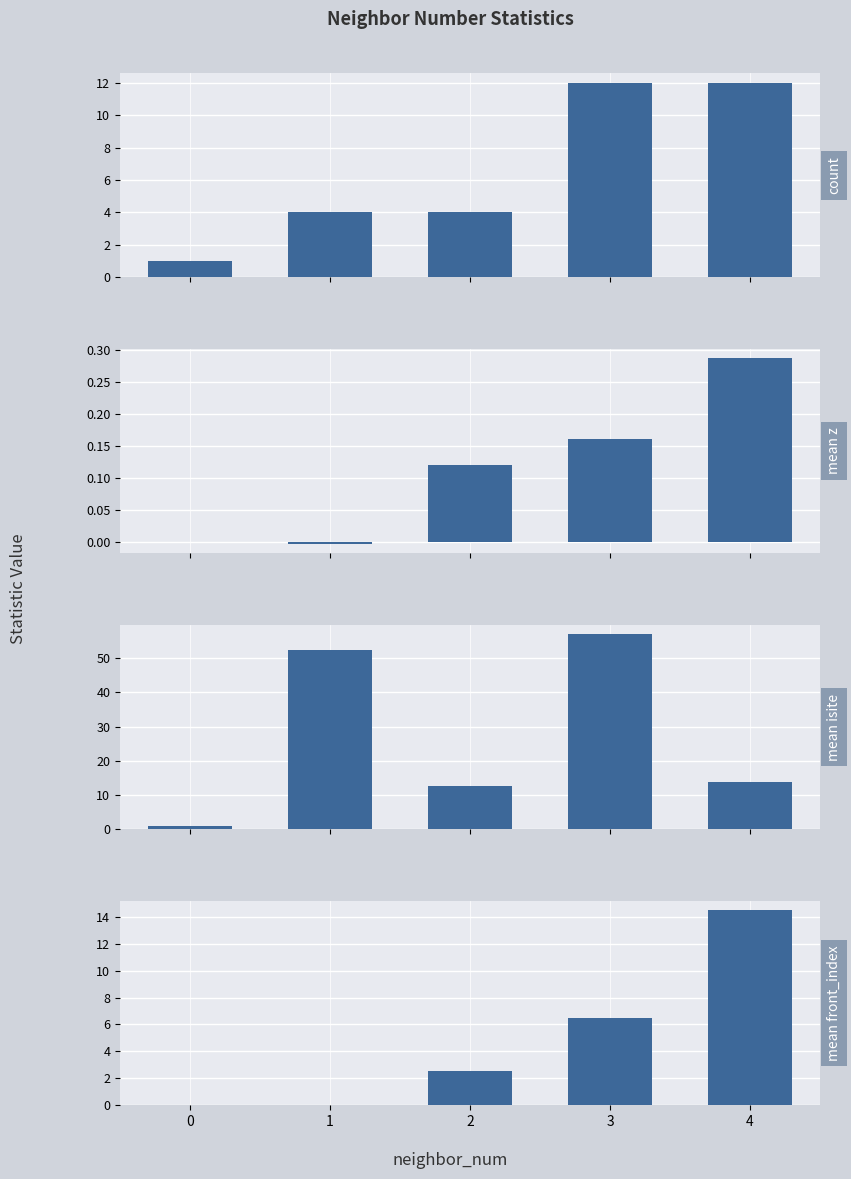

What is the value of the mean front_index bar at the 3rd from the left?

2.5